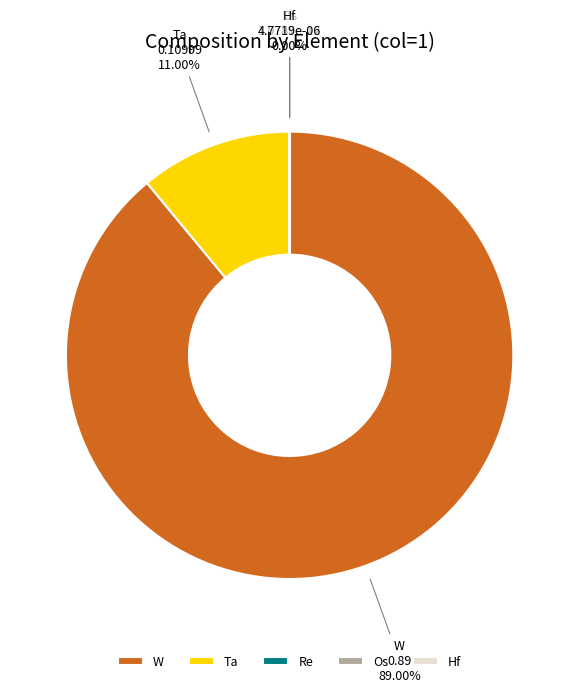

Which slice is the largest?

W